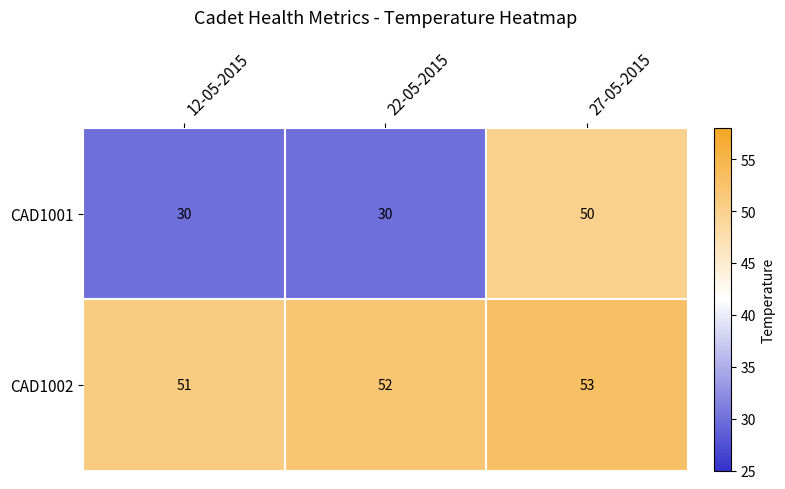

How many CAD1002 values are between 51 and 53?

3